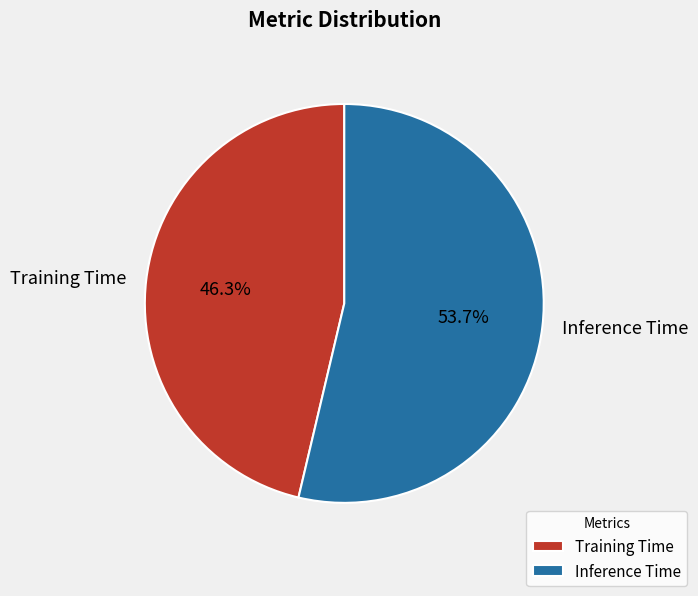

What is the smallest slice in the pie chart?

Training Time